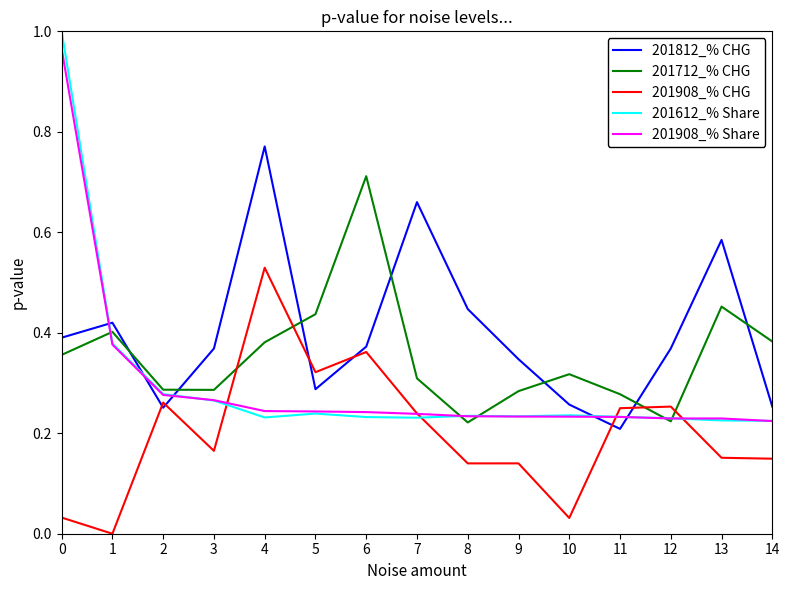

Which series has the largest total across all categories?

201812_% CHG